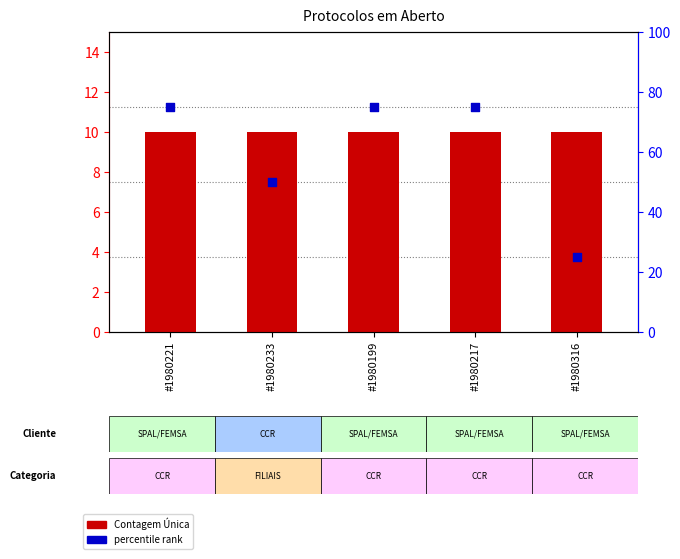

Which series has the largest total across all categories?

percentile rank within sample